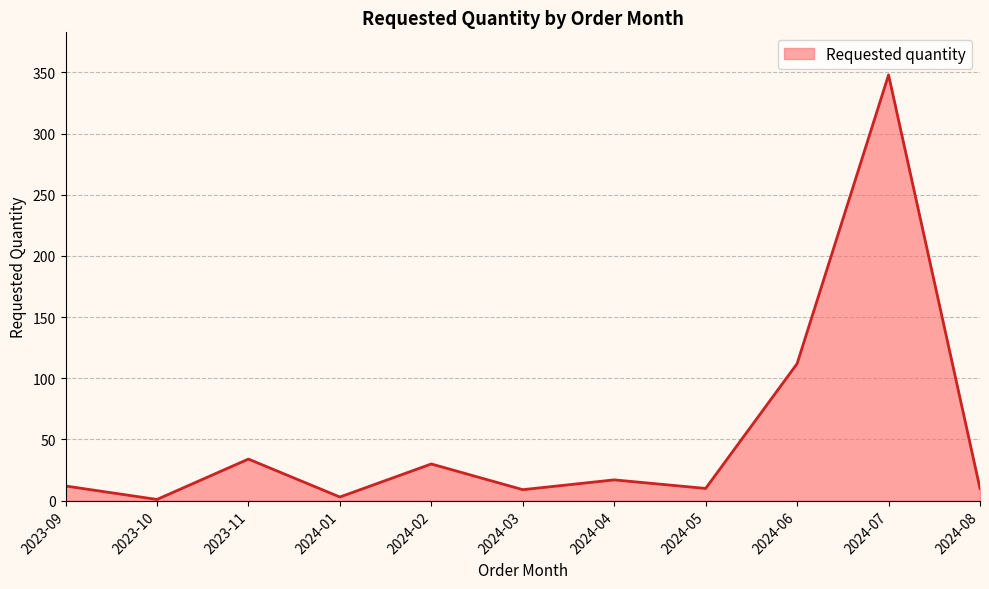

Where is the first local minimum?

2023-10